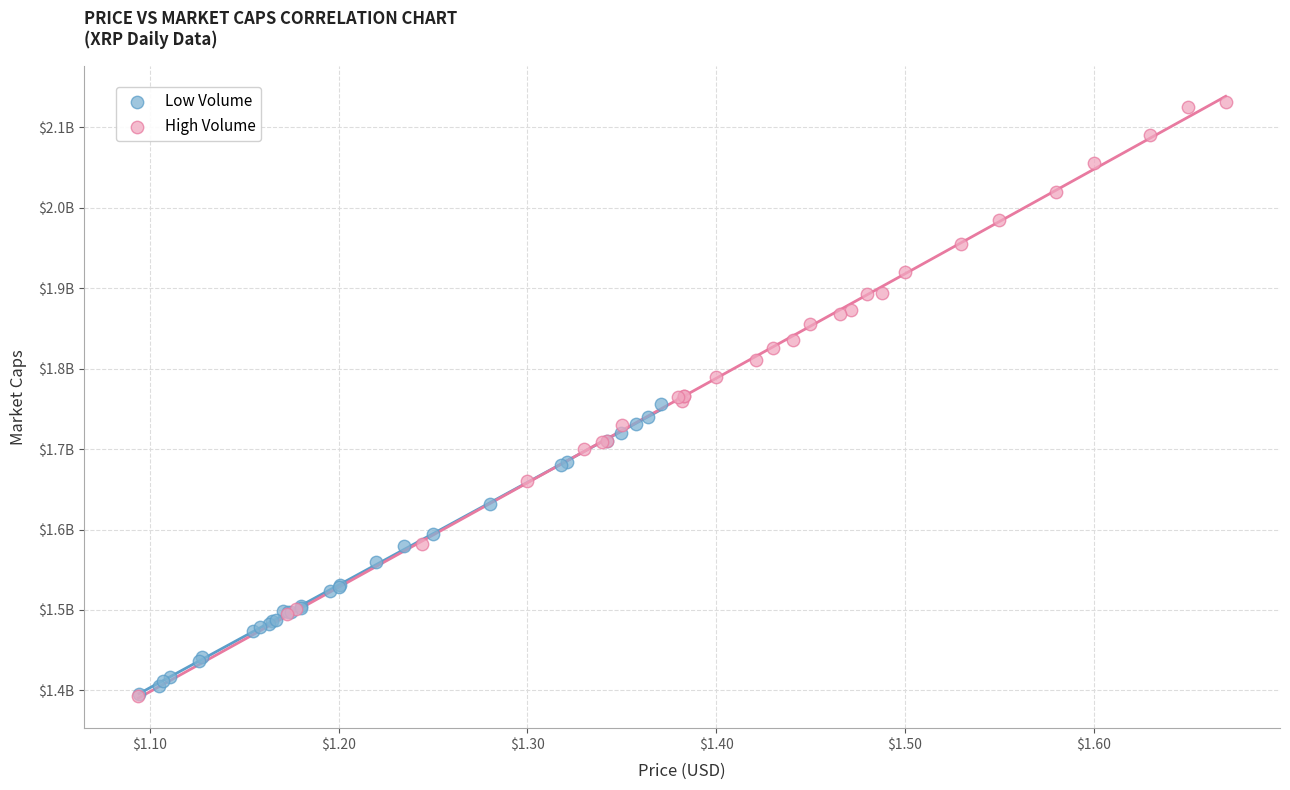

What are all the series names shown in the legend?

Low Volume, High Volume